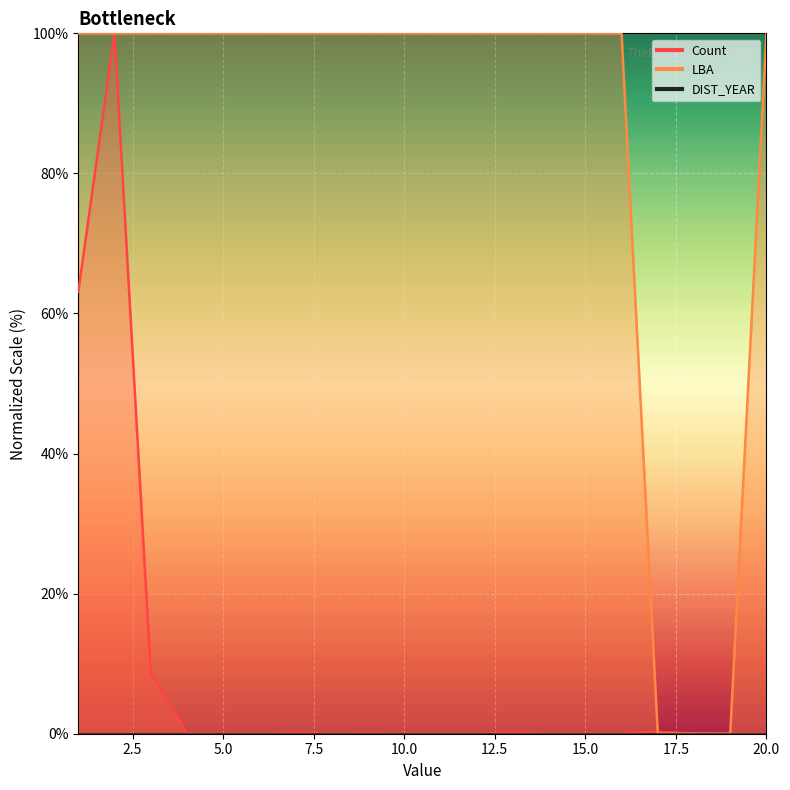

Is this an area chart (filled region under the line)?

No